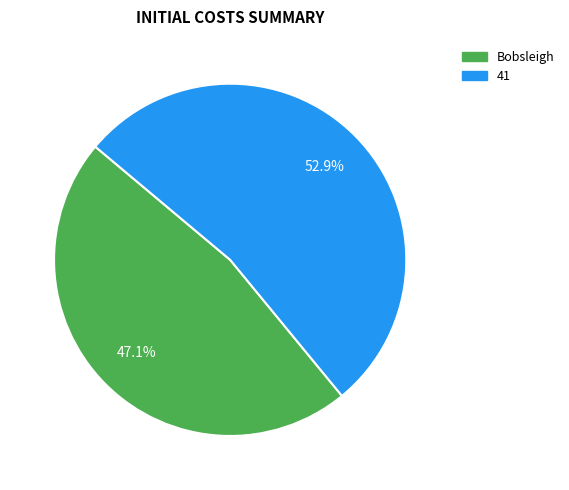

True or false: Bobsleigh accounts for 34% of the total.

False